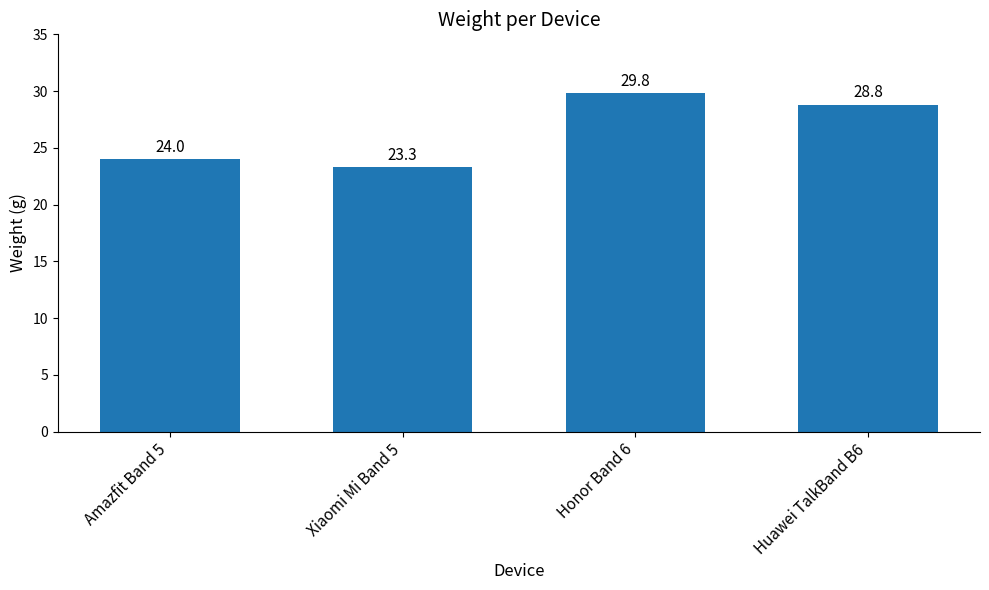

Reading left to right, transcribe all the data shown in this chart.

24.0	23.3	29.8	28.8